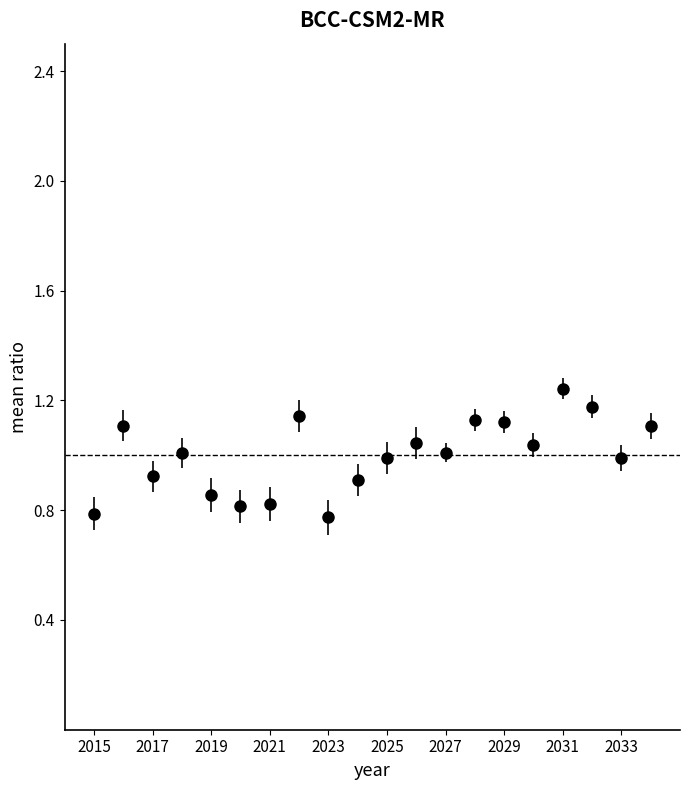

What is the difference between the second highest and minimum values?

0.4